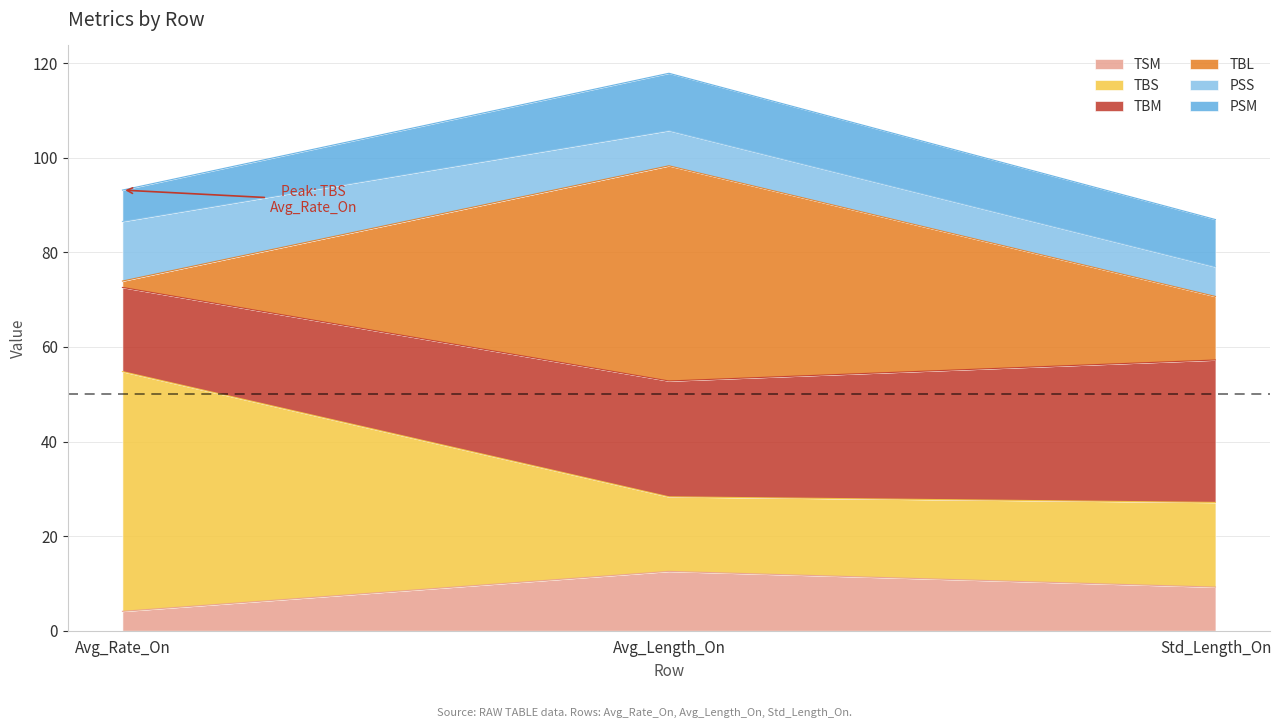

Which category has the lowest value in the TSM series?

Avg_Rate_On